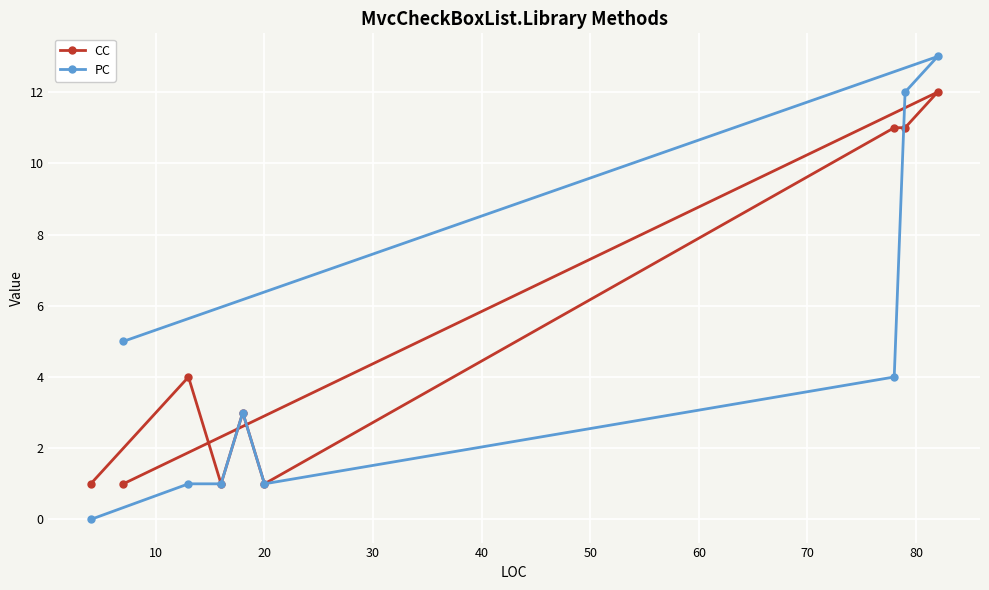

What is the value of the PC point at the 4th from the left?

1